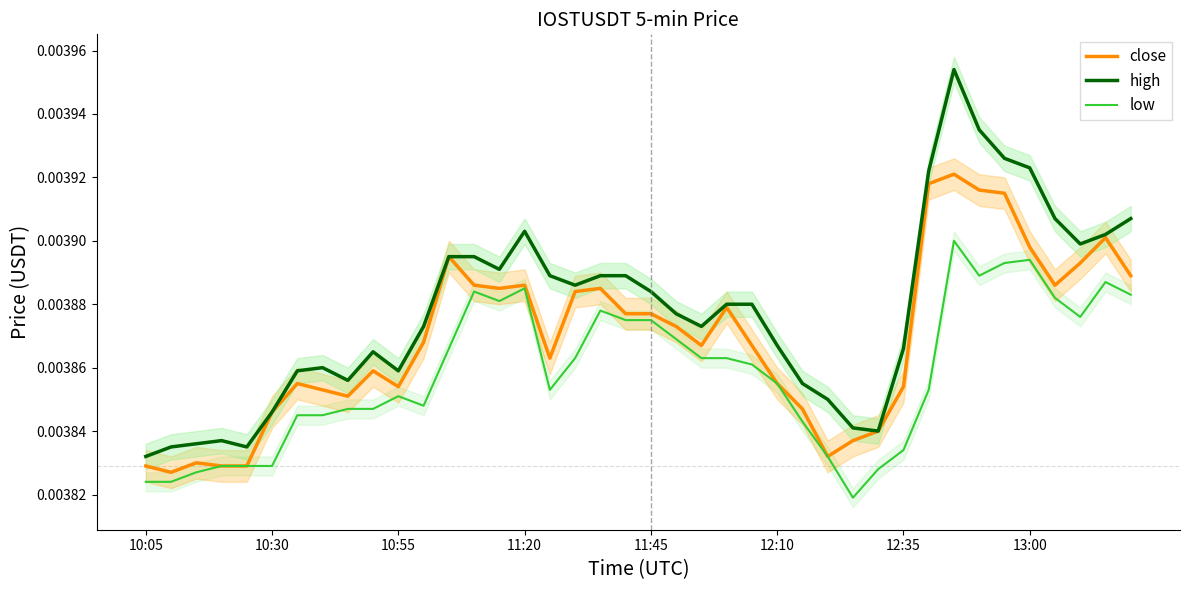

True or false: low and high intersect in this chart.

False